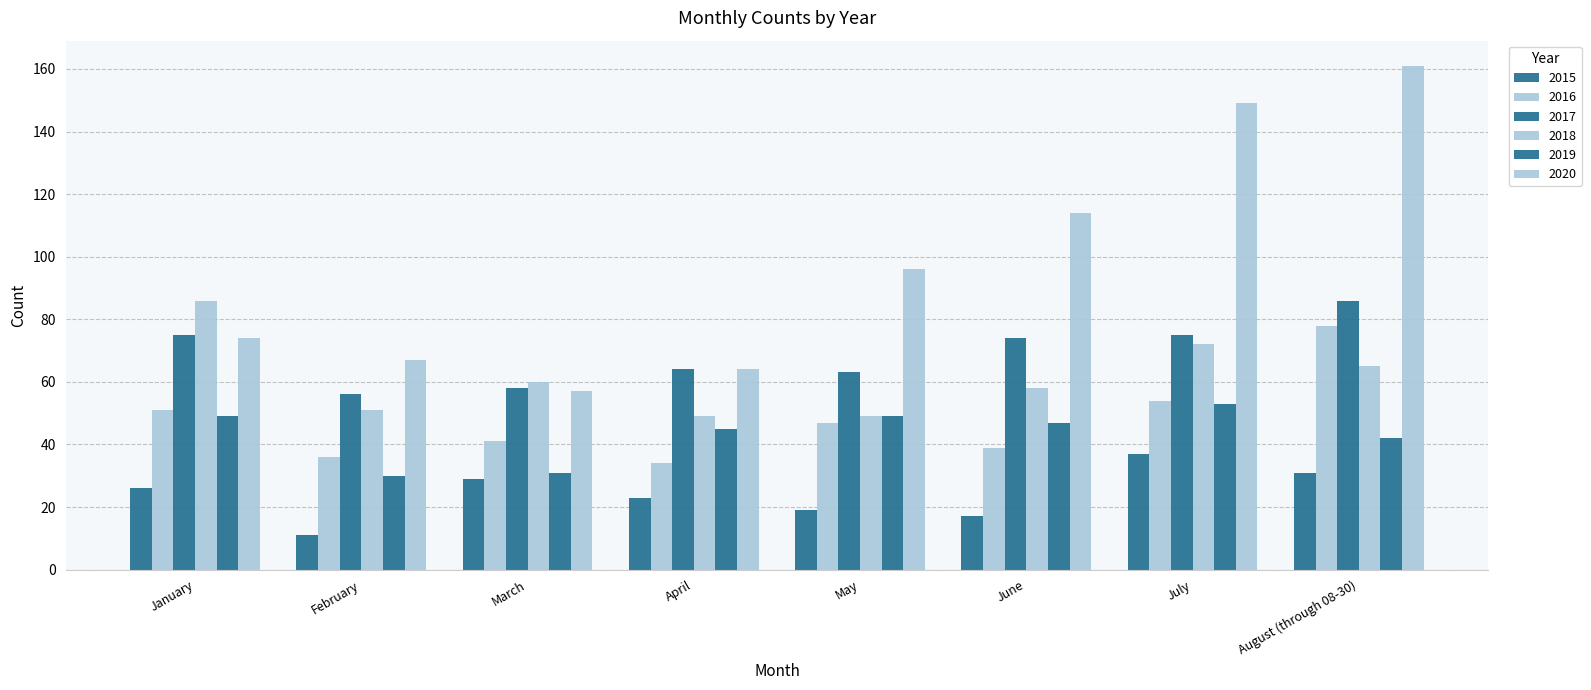

What is the highest value of the 2017 series?

86